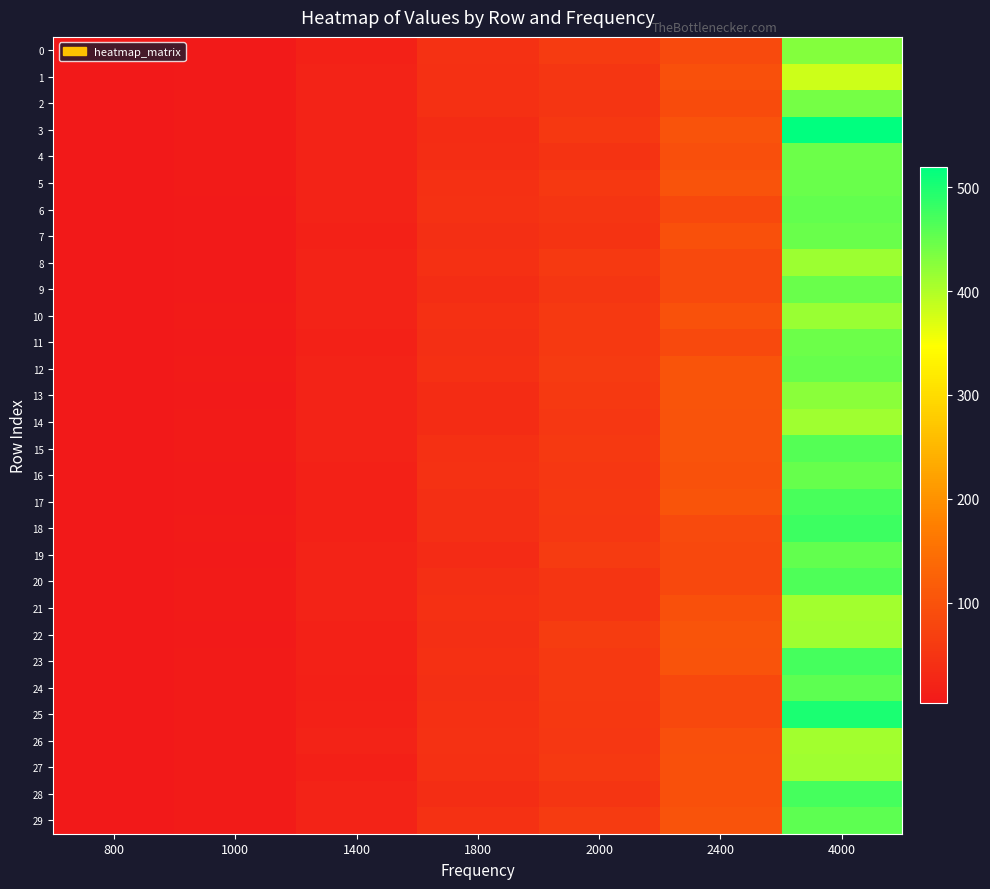

Which series has the largest total across all categories?

3